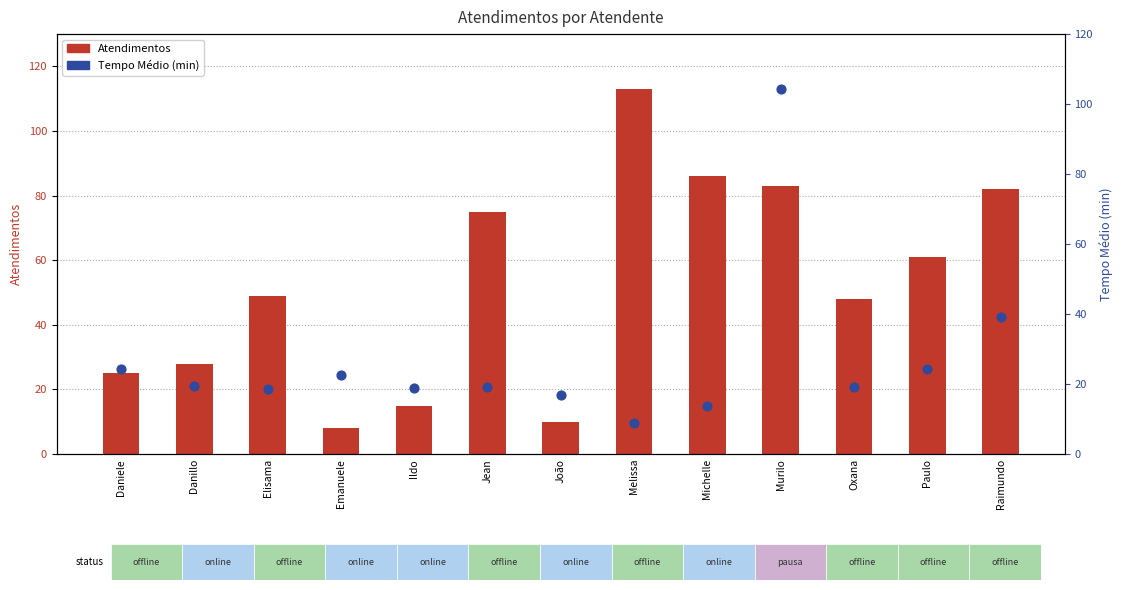

Which series has the largest total across all categories?

Atendimentos